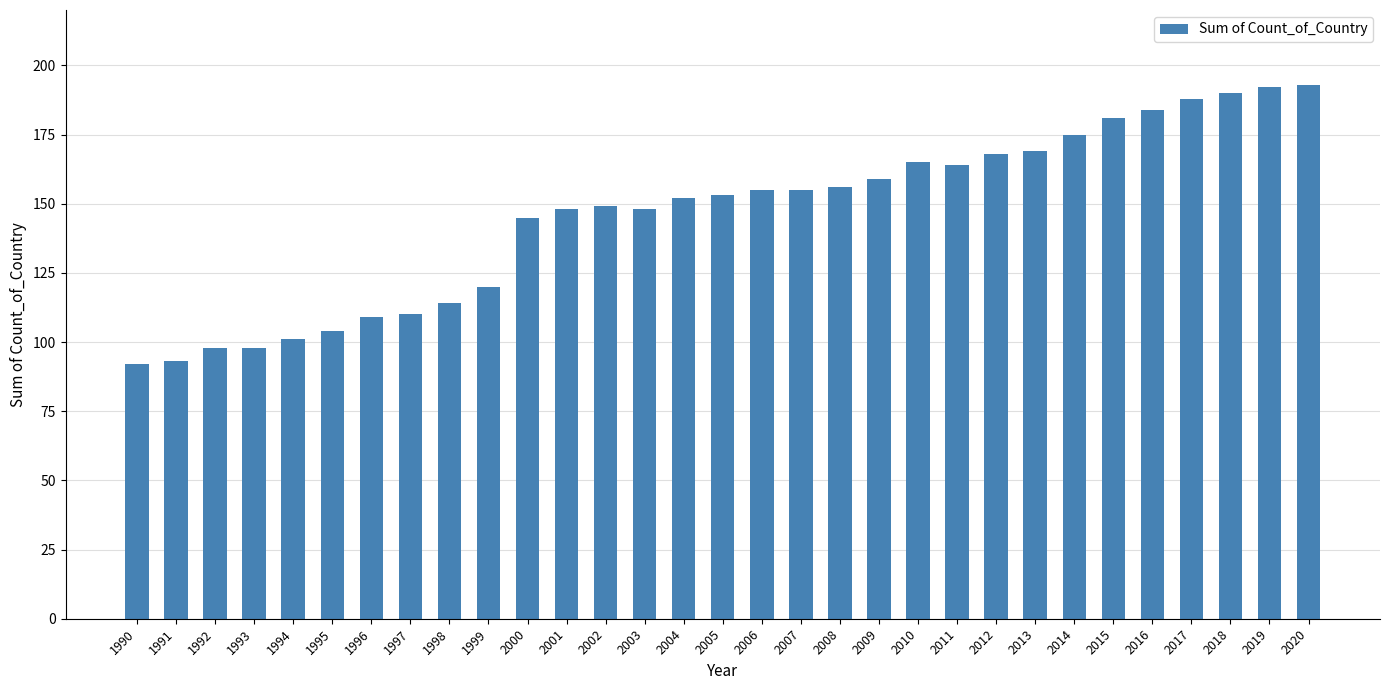

Is it true that the value at 2018 is 190?

True